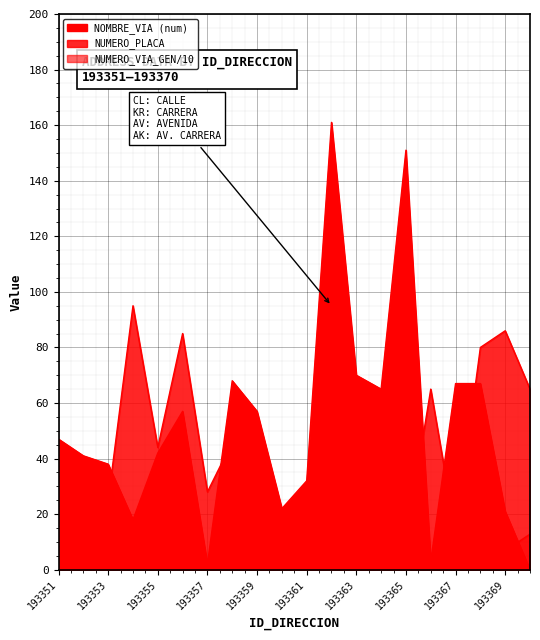

Reading left to right, what are all the values shown in this chart?

NUMERO_PLACA_DIRECCION: 40.0	5.0	25.0	95.0	44.0	85.0	28.0	46.0	21.0	16.0	4.0	8.0	32.0	40.0	10.0	65.0	13.0	80.0	86.0	65.0
NUMERO_VIA_GENERADORA_DIRECCION: 11.8	2.9	5.7	5.0	2.0	18.8	1.5	6.1	3.7	0.9	0.9	2.8	1.5	0.4	10.7	5.9	0.4	17.3	6.9	12.8
NOMBRE_VIA_DIRECCION_NUM: 47.0	41.0	38.0	18.0	42.0	57.0	2.0	68.0	57.0	22.0	32.0	161.0	70.0	65.0	151.0	3.0	67.0	67.0	21.0	0.0